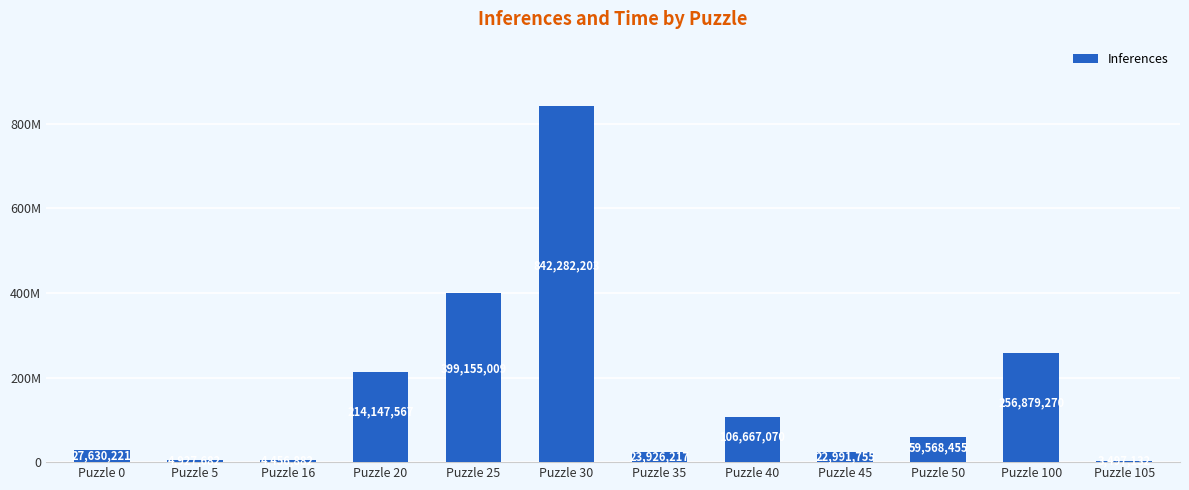

At which category does the chart reach its minimum across all series?

Puzzle 105